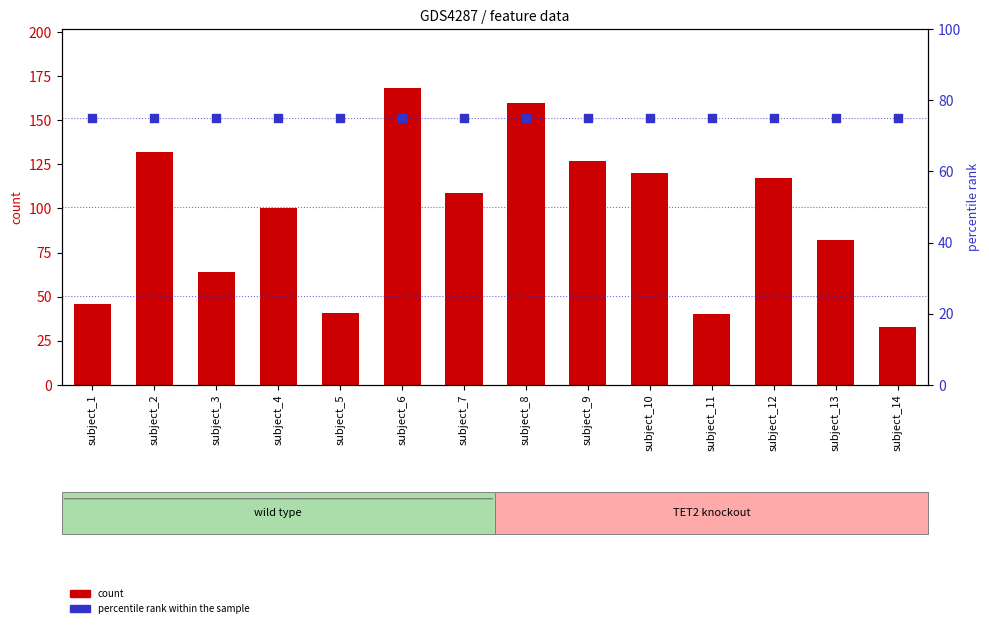

Which series has the largest total across all categories?

count